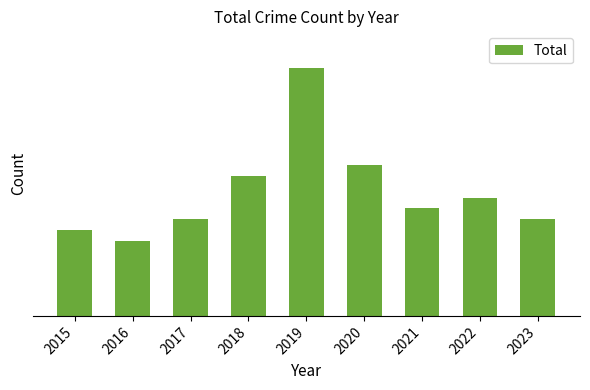

Does the chart contain any negative values?

No